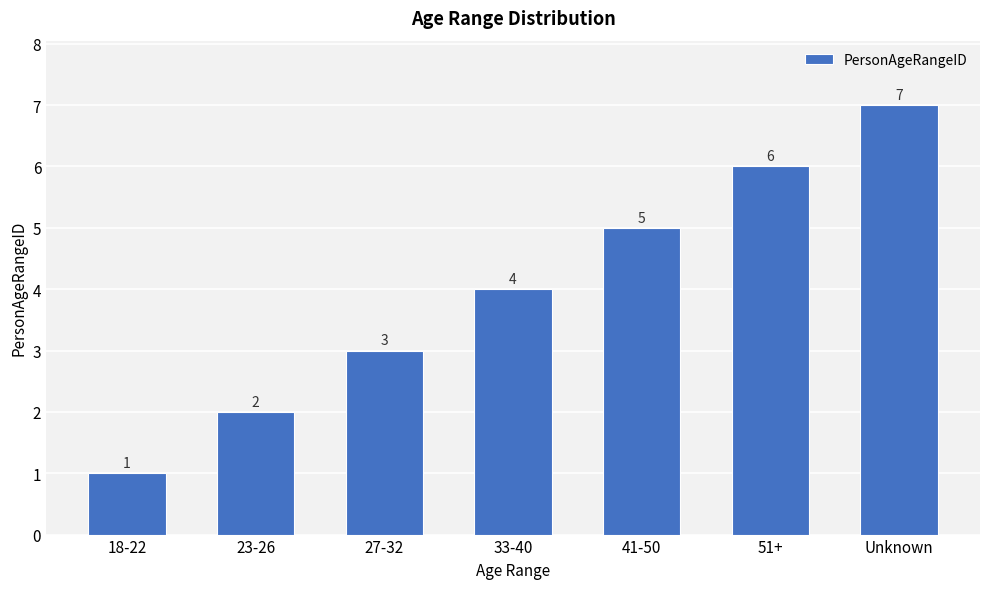

How many categories are shown in the chart?

7